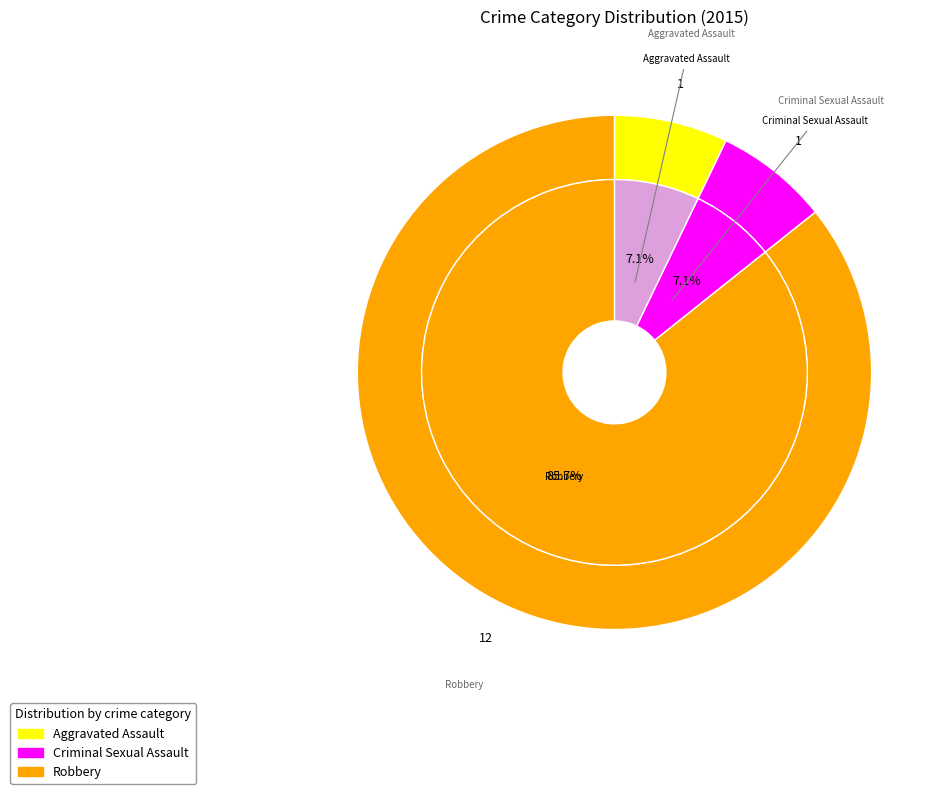

Rank the categories by value from highest to lowest.

Robbery, Aggravated Assault, Criminal Sexual Assault